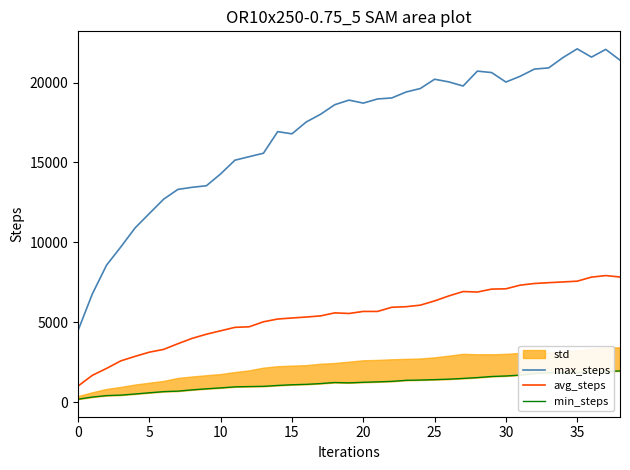

What is the sum of all max_steps values?

660426.8